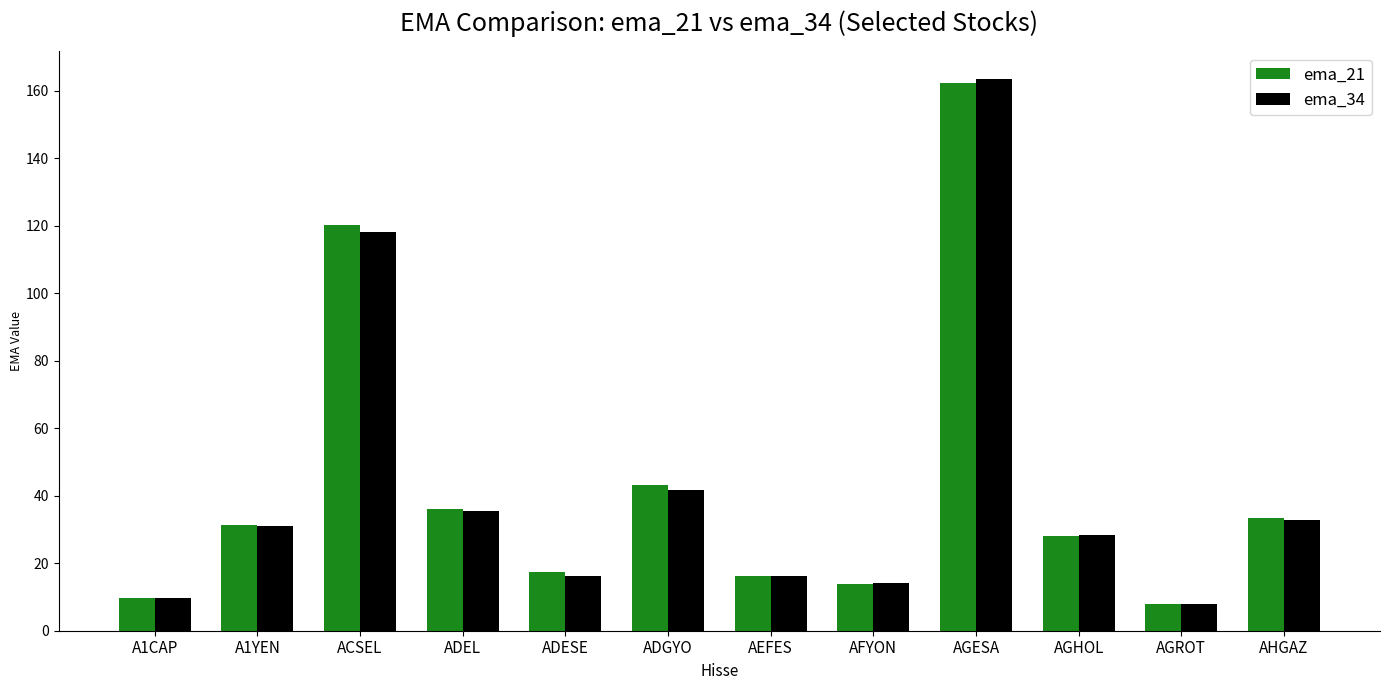

What is the difference between the maximum and second lowest values in the ema_21 series?

152.4